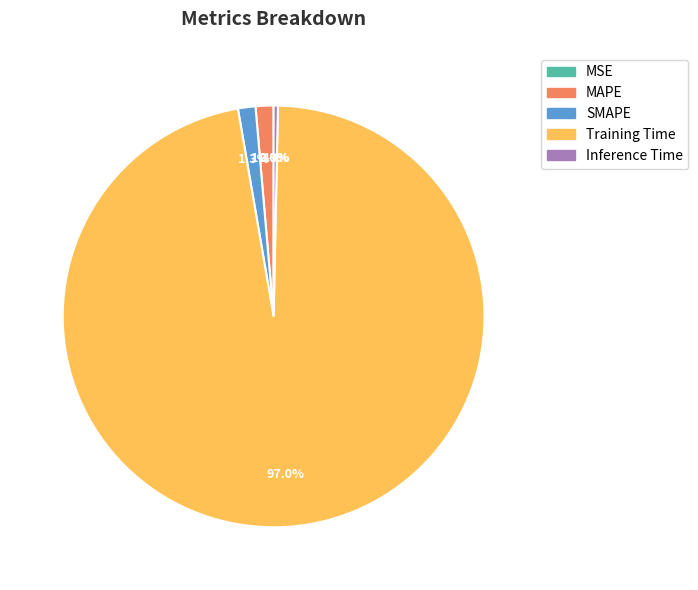

Does any single category account for the majority?

Yes